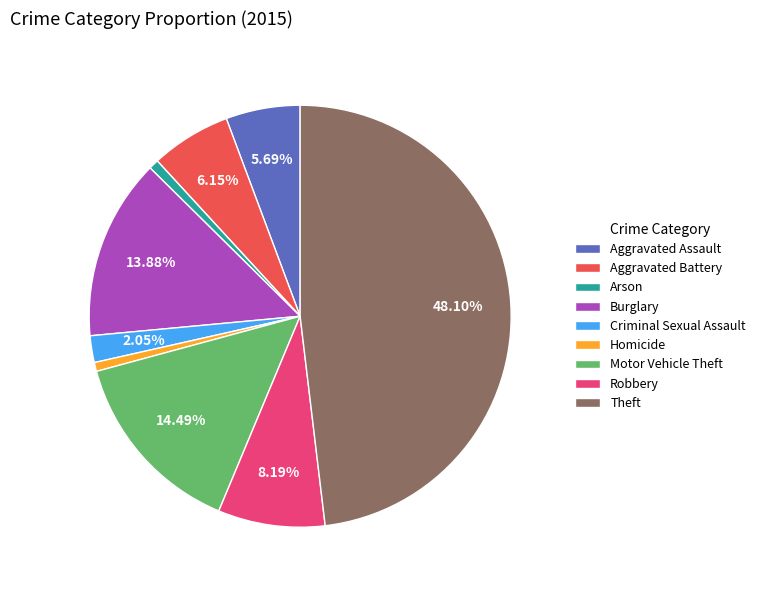

What percentage is the Homicide slice, to the nearest percent?

1%